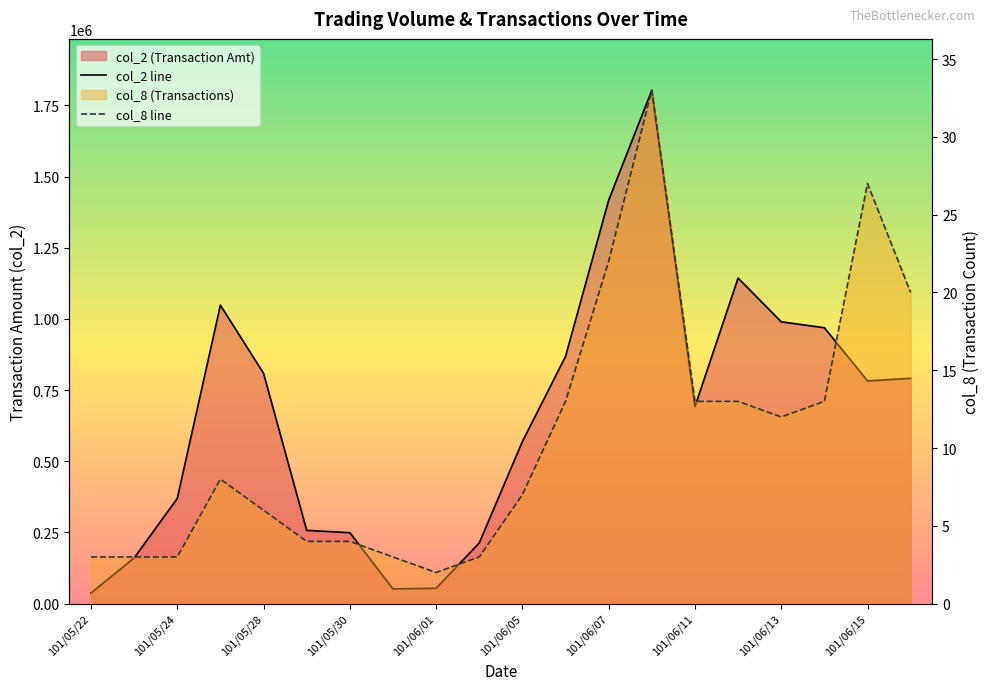

Which series has the largest range (max minus min)?

col_2 line